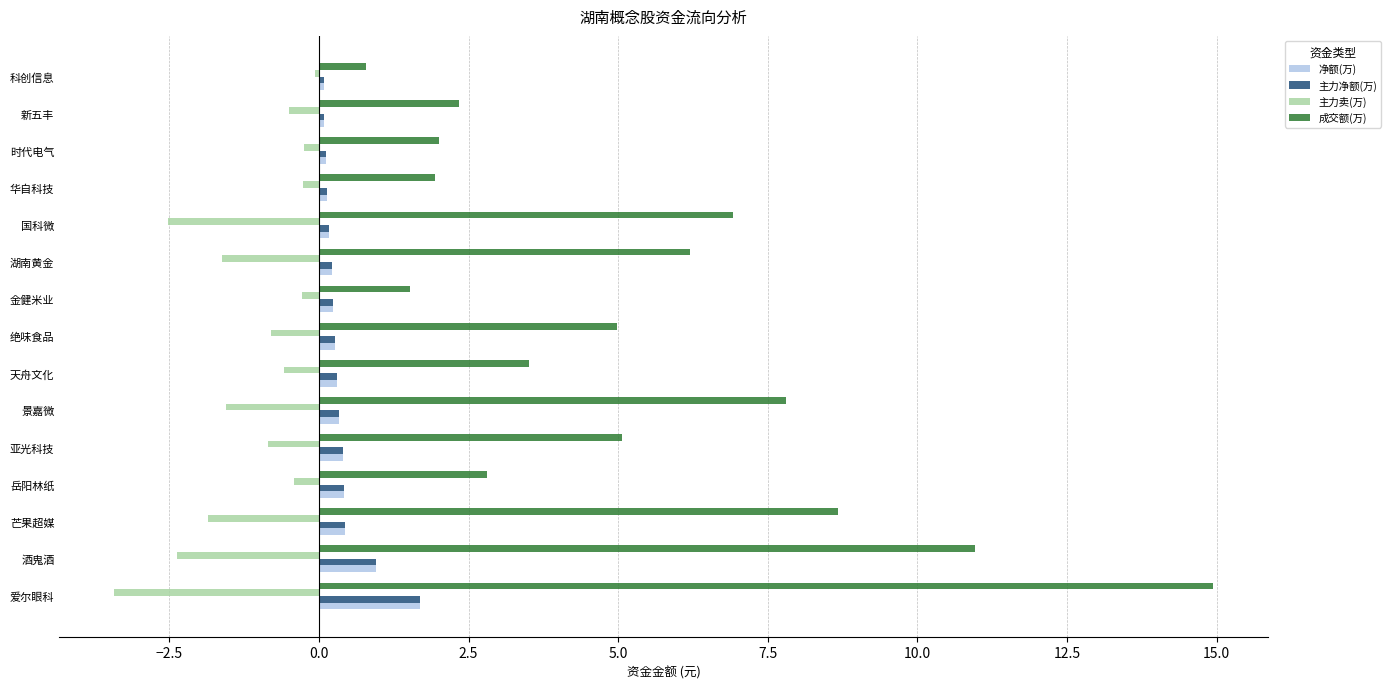

Between 岳阳林纸 and 国科微, which series saw the biggest shift?

成交额(万)